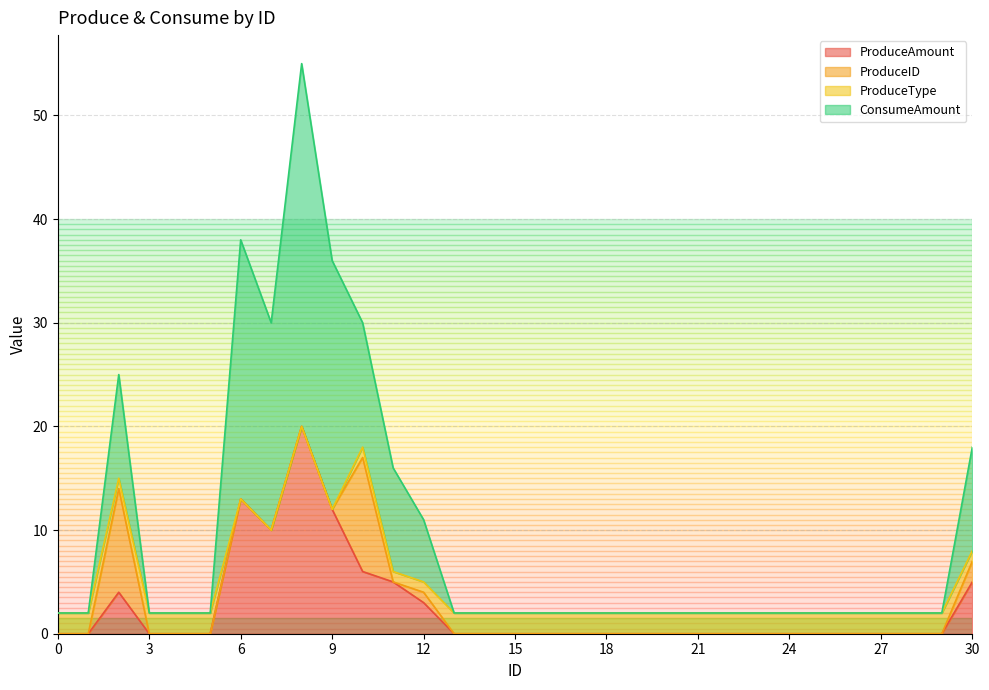

What is the total value across all series at 18?

2